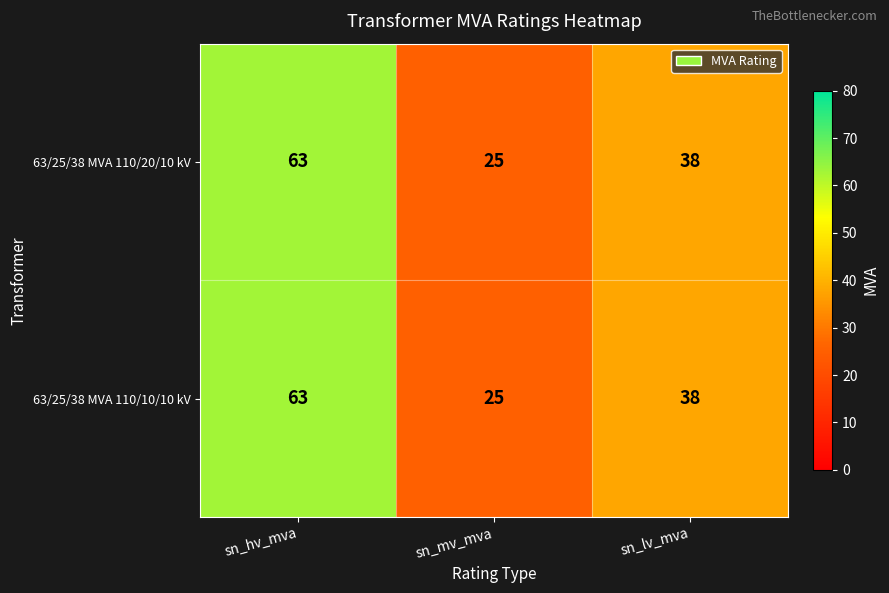

Read the 63/25/38 MVA 110/10/10 kV value at sn_lv_mva, to the nearest 10.

40